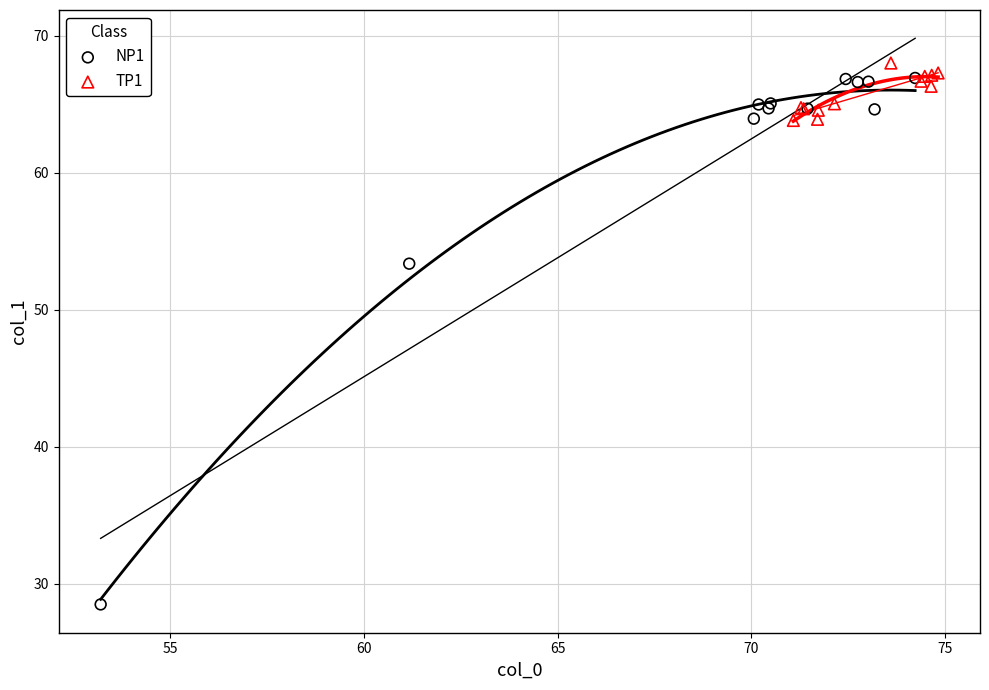

Which series reaches the maximum Y coordinate?

TP1